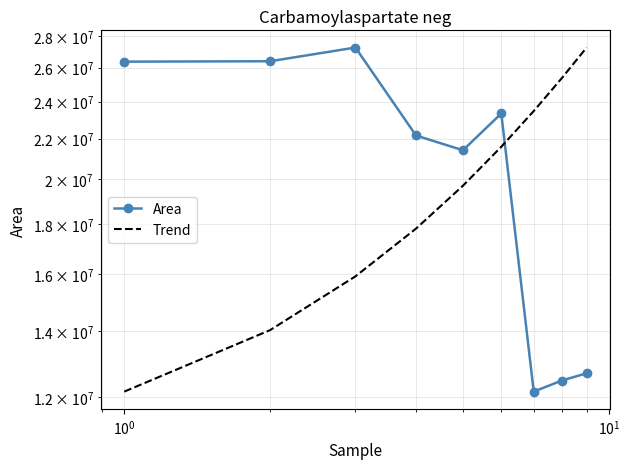

What is the difference between the second highest and second lowest values in the Area series?

13914897.0